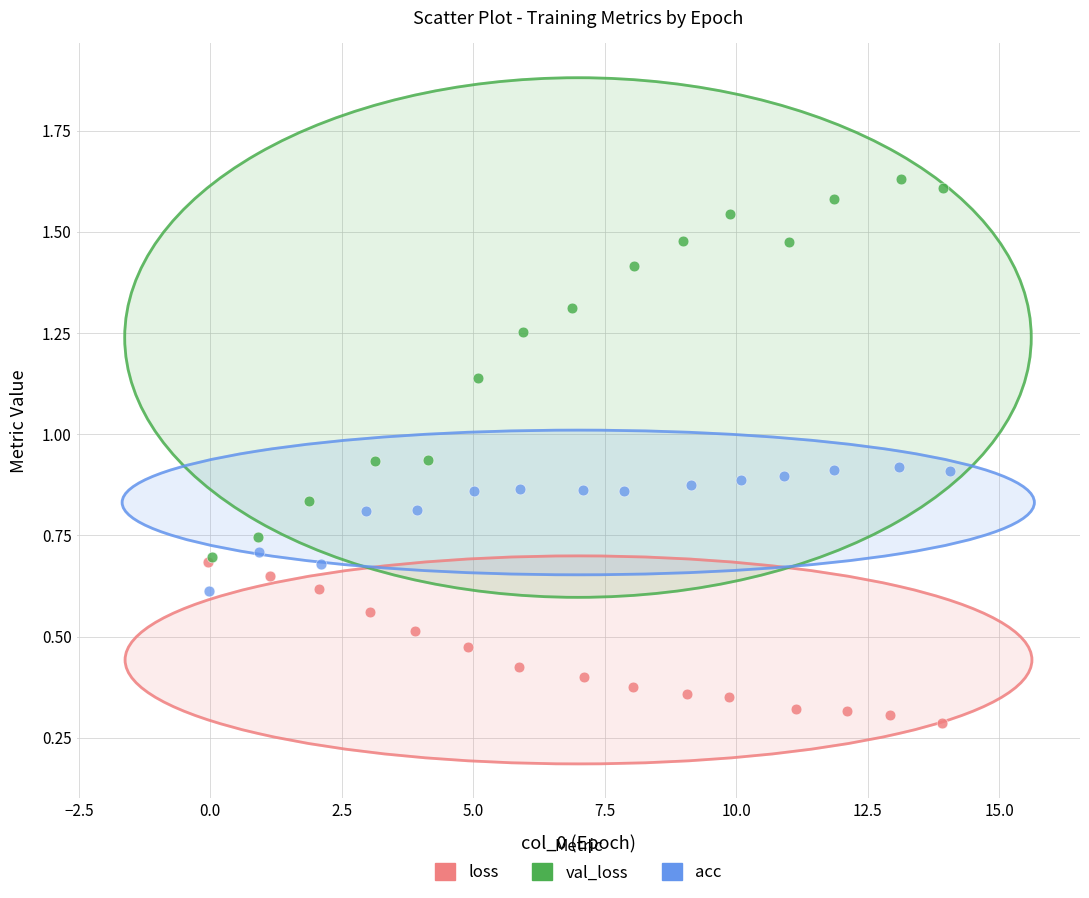

Which series contains the lowest Y value?

loss